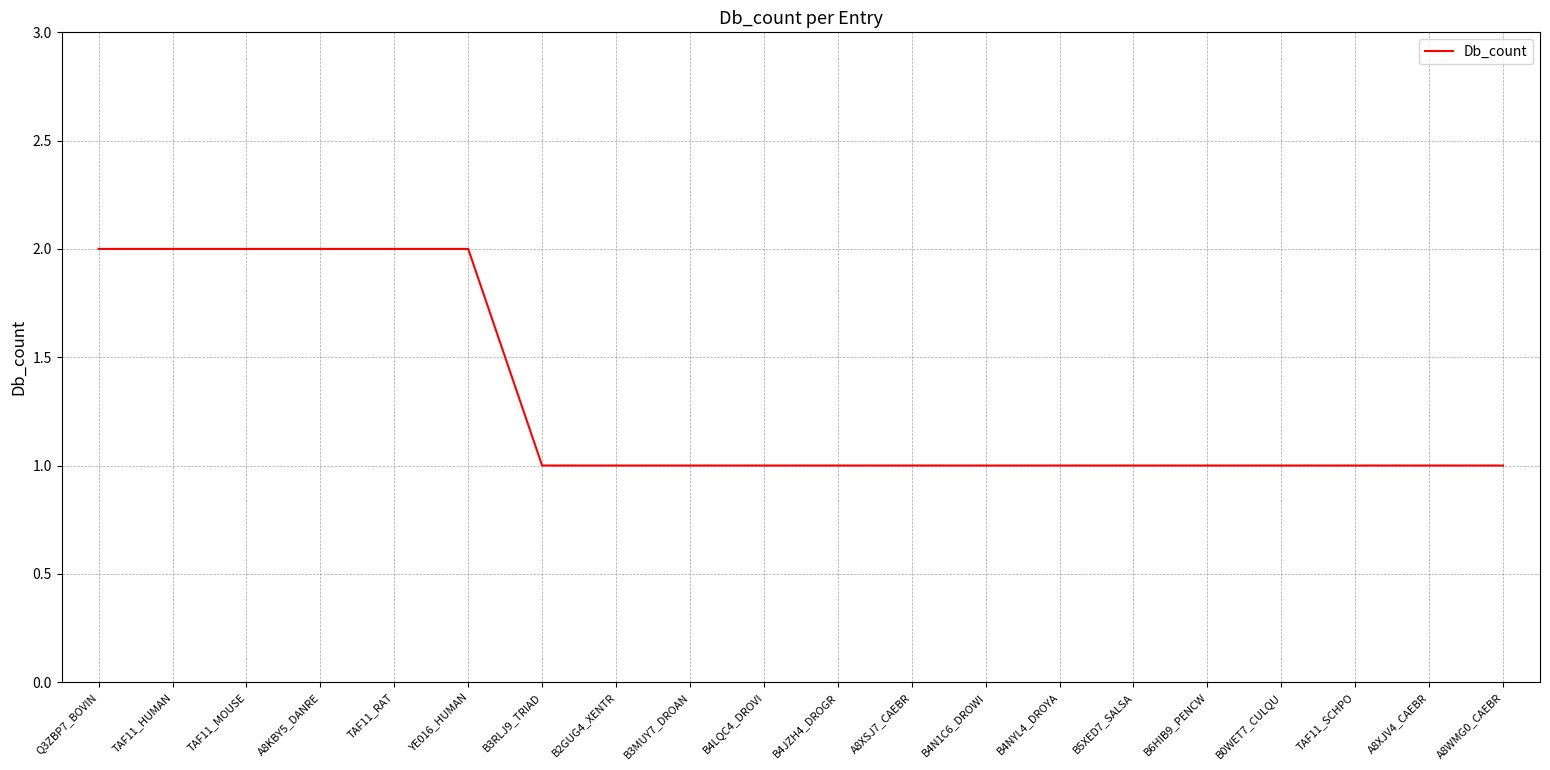

Approximately how many times larger is the value at B4N1C6_DROWI compared to B6HIB9_PENCW?

1.0